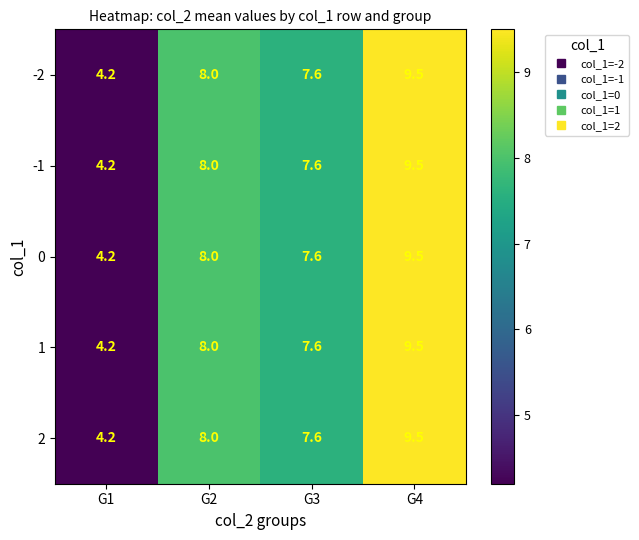

Rank the categories by 2 value from highest to lowest.

G4, G2, G3, G1